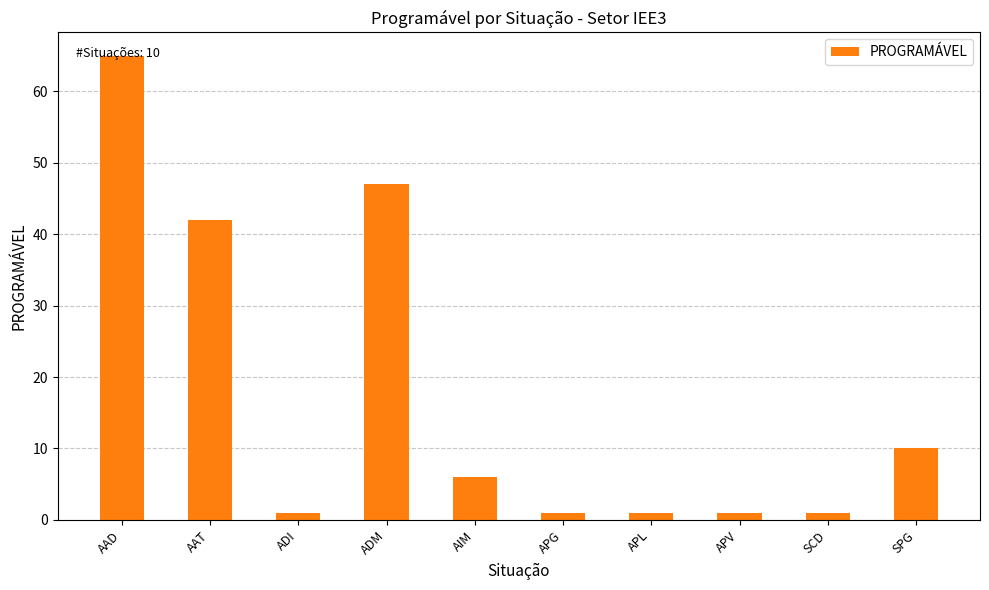

Is it true that the value at AAD is 24?

False